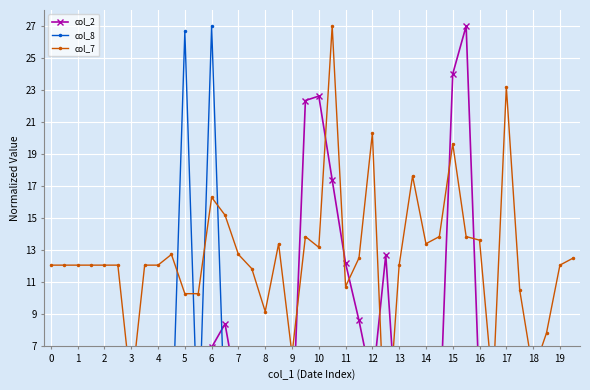

How many categories are shown in the chart?

40